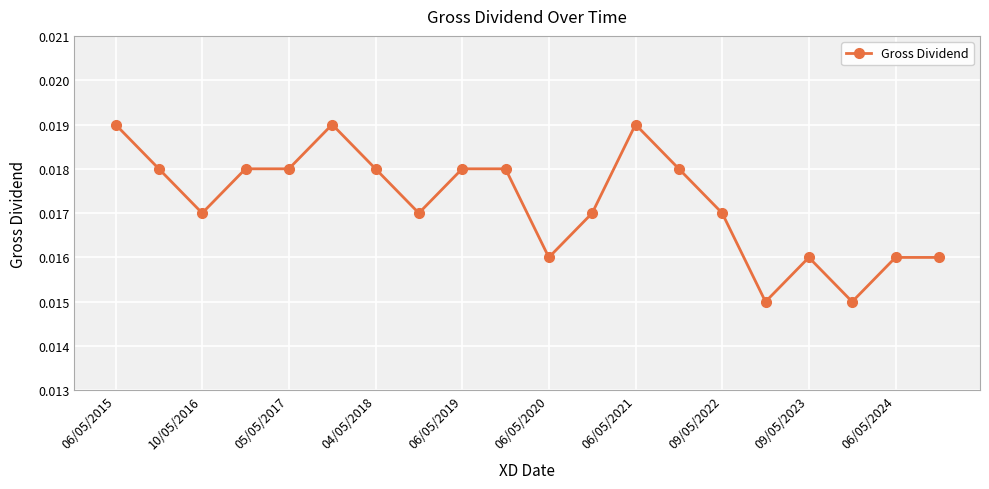

True or false: there are more than 2 points higher than both neighbors.

True